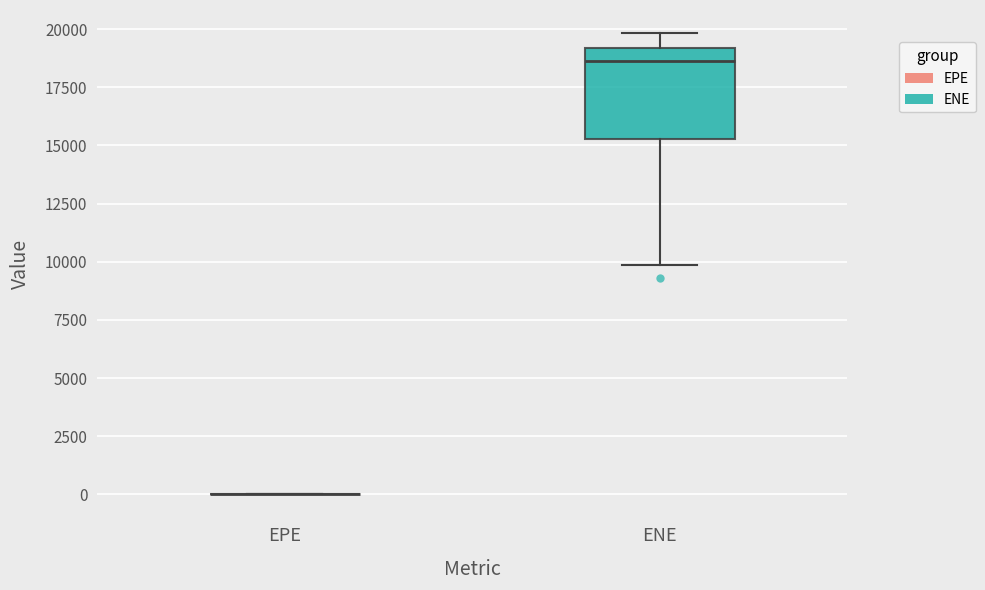

Comparing the boxes themselves (not the whiskers), which one is the tallest?

ENE